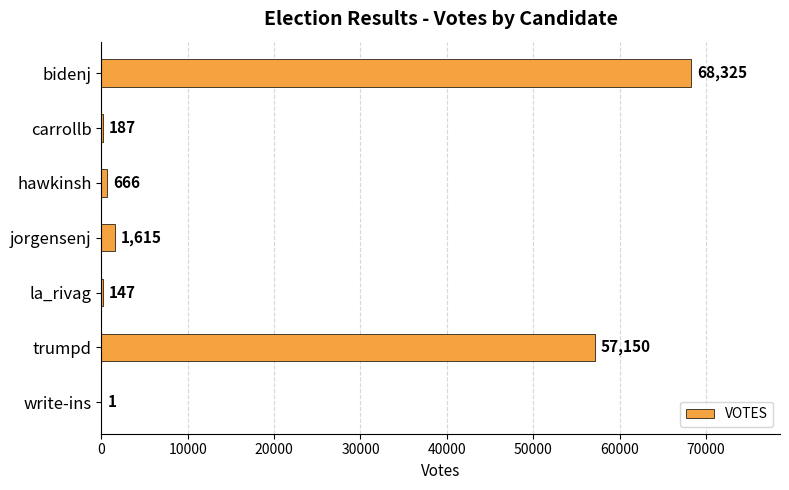

Is it true that the value at hawkinsh is 666?

True